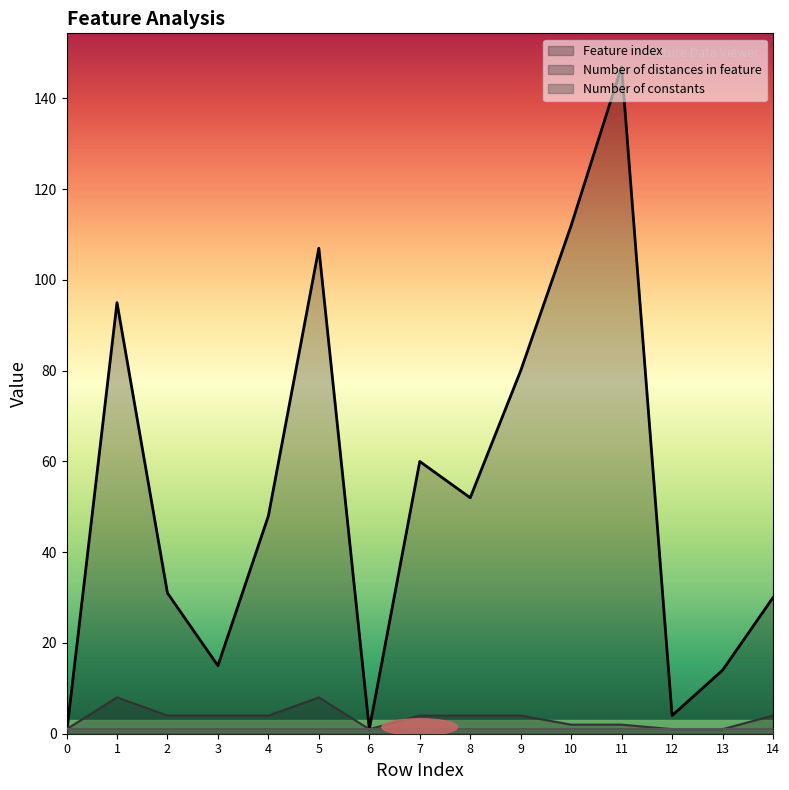

Count the Number of distances in feature values in the range 1 to 4.

13